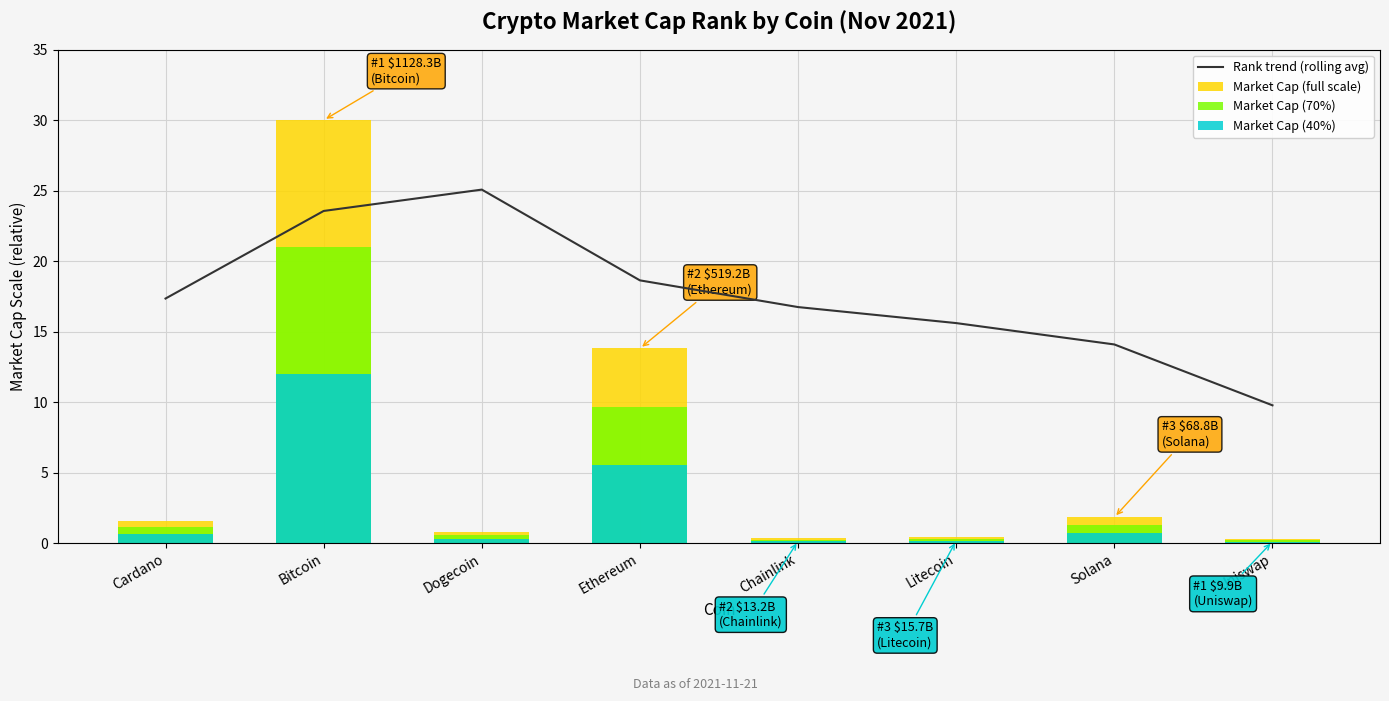

What is the label of the 3rd bar from the left?

Dogecoin